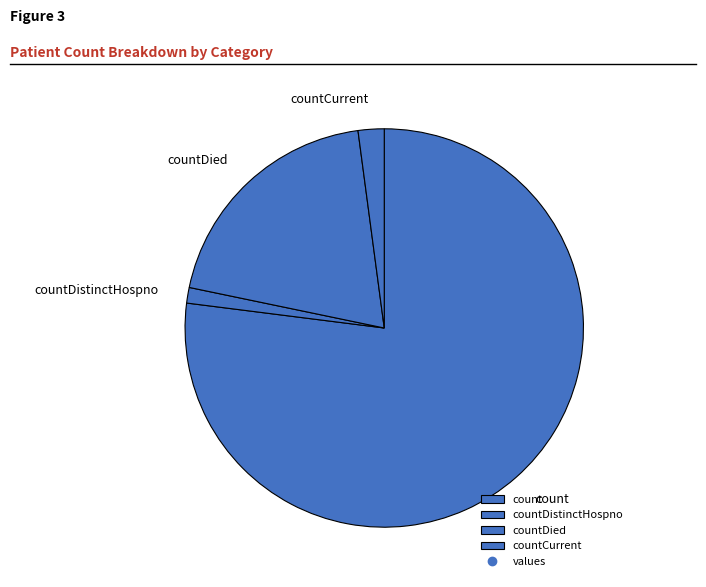

How many segments does this pie chart have?

4